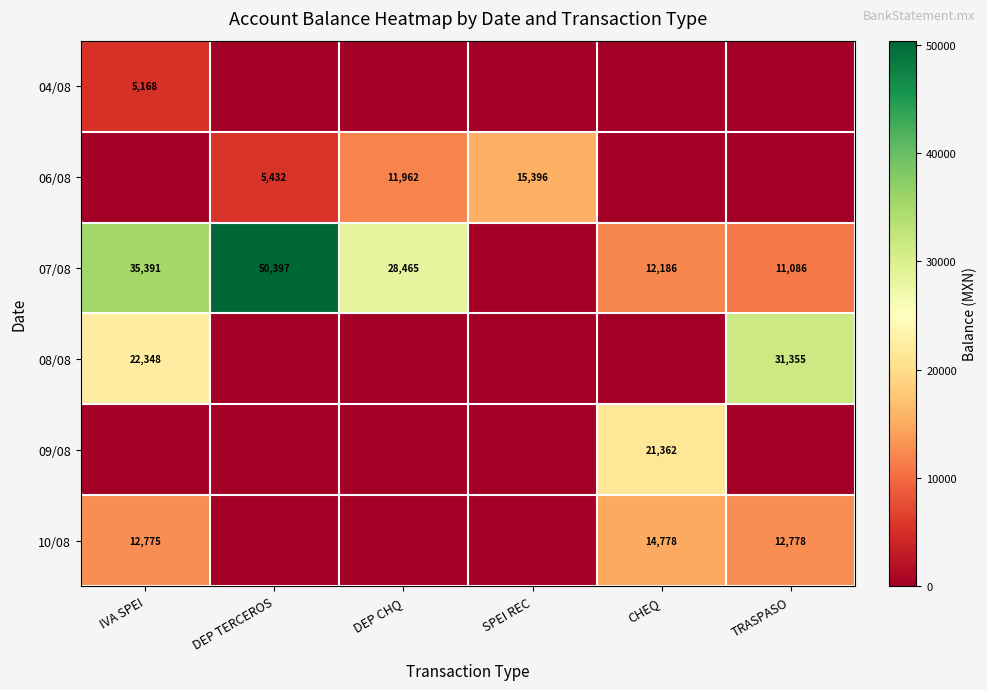

Between TRASPASO and IVA SPEI, which is larger?

IVA SPEI